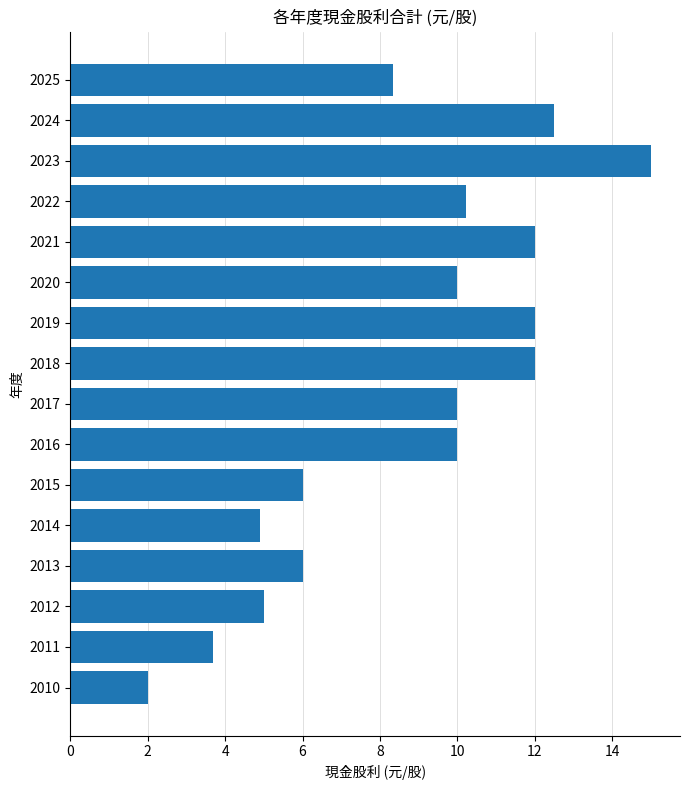

Is it true that the value at 2022 is 10.2?

True